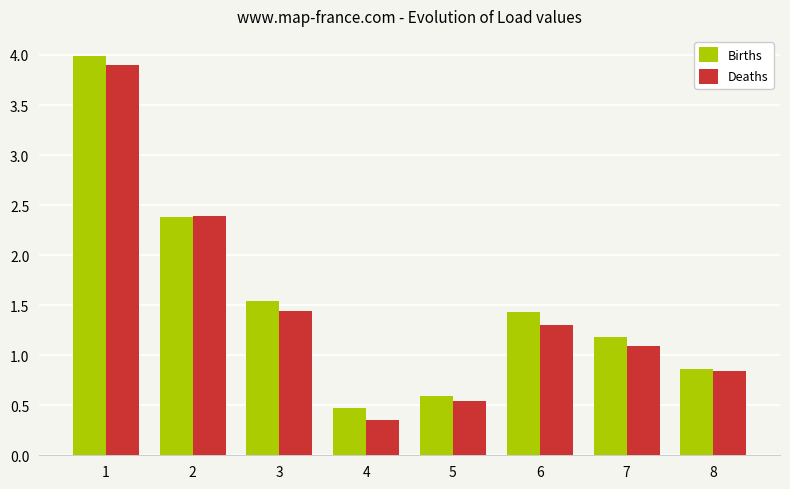

Which series has the largest total across all categories?

Births